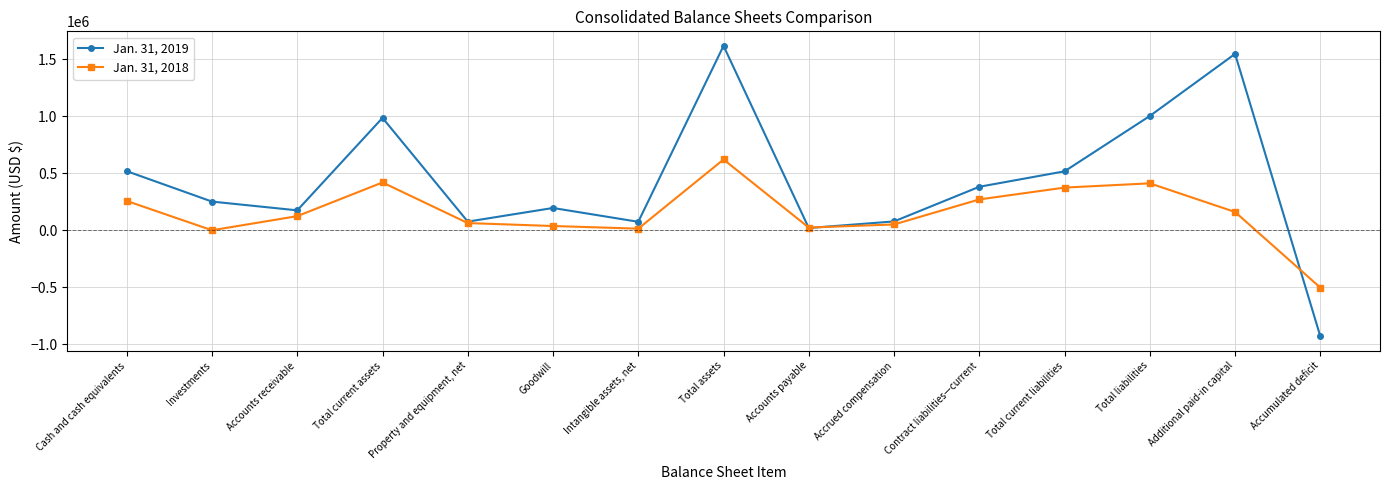

How many interior local valleys does the Jan. 31, 2019 series have?

4